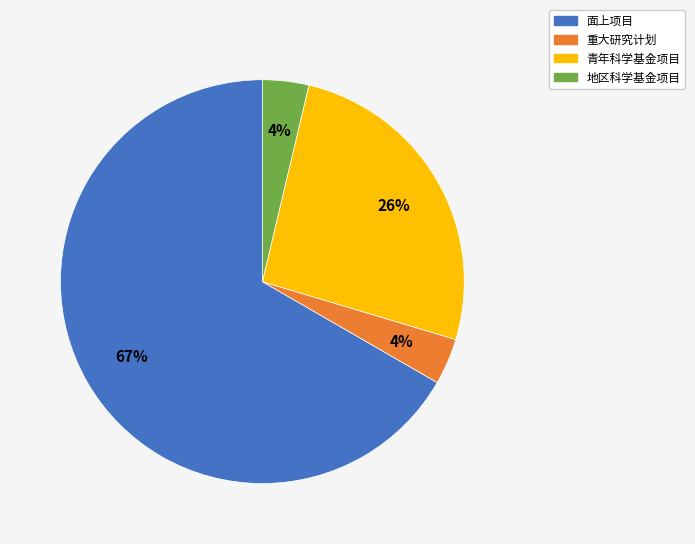

To the nearest percent, what is the difference between the 地区科学基金项目 and 青年科学基金项目 slice percentages?

22%